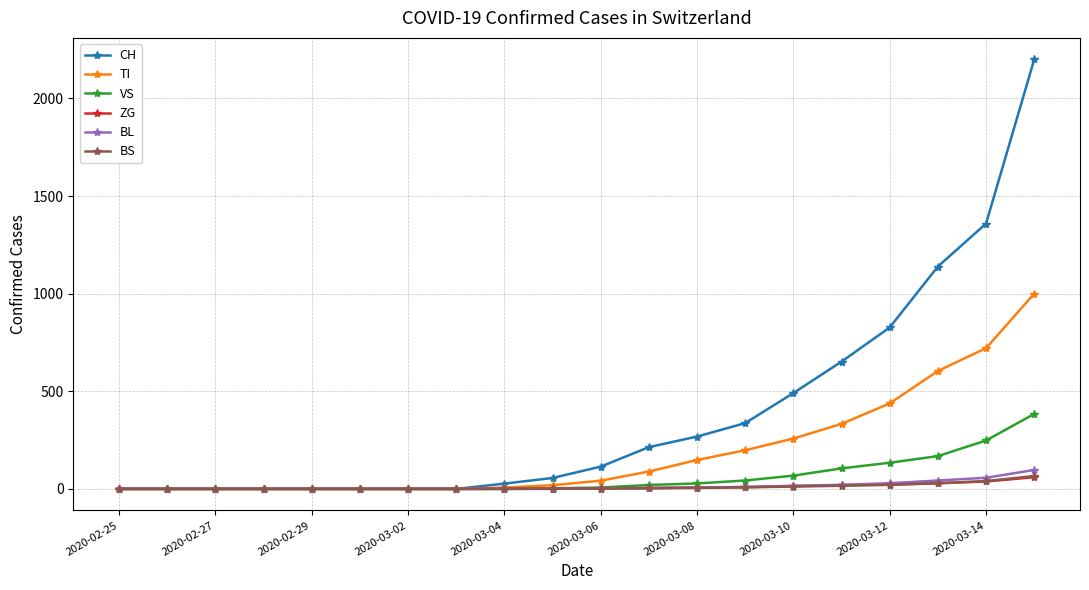

Which series has the largest total across all categories?

CH